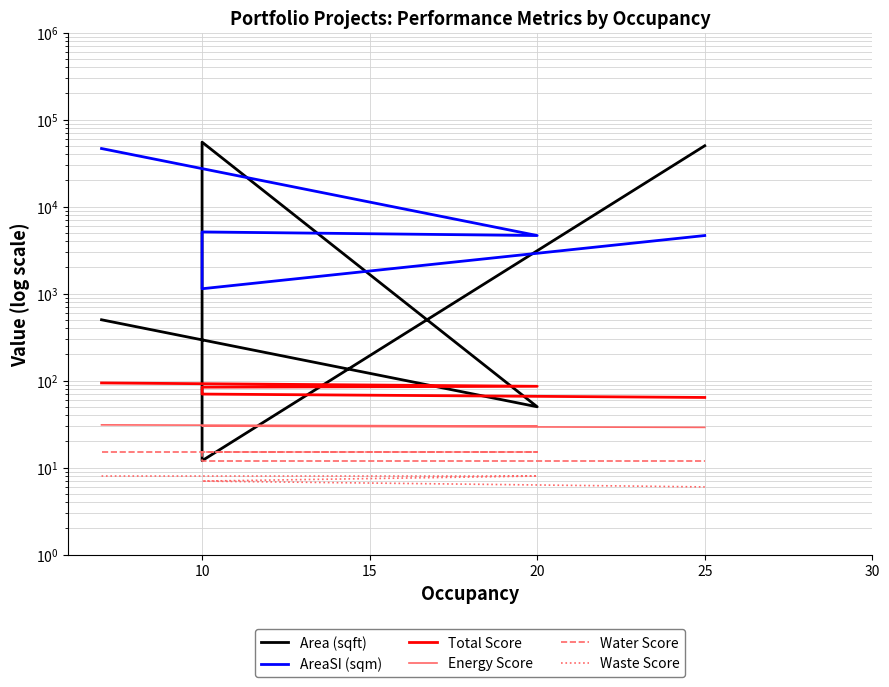

What is the minimum value for Total Score?

64.0